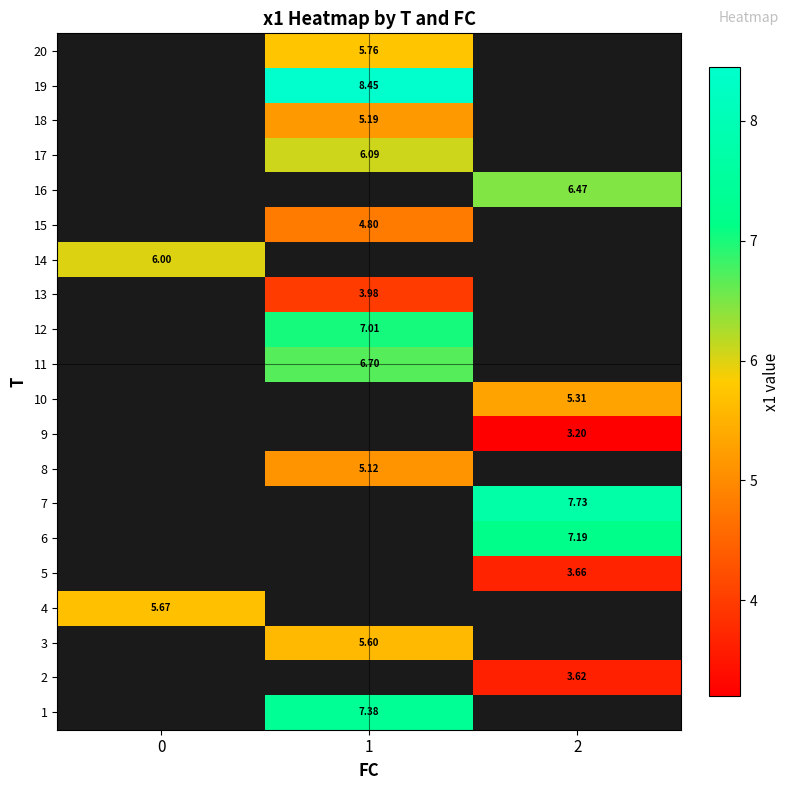

Which label corresponds to the largest value in the chart?

1